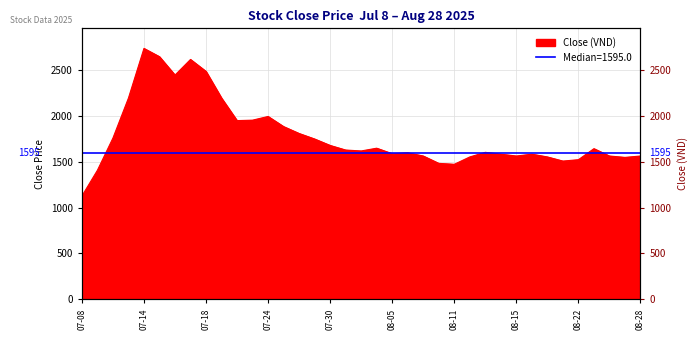

What is the label of the 2nd point from the left?

2025-07-09